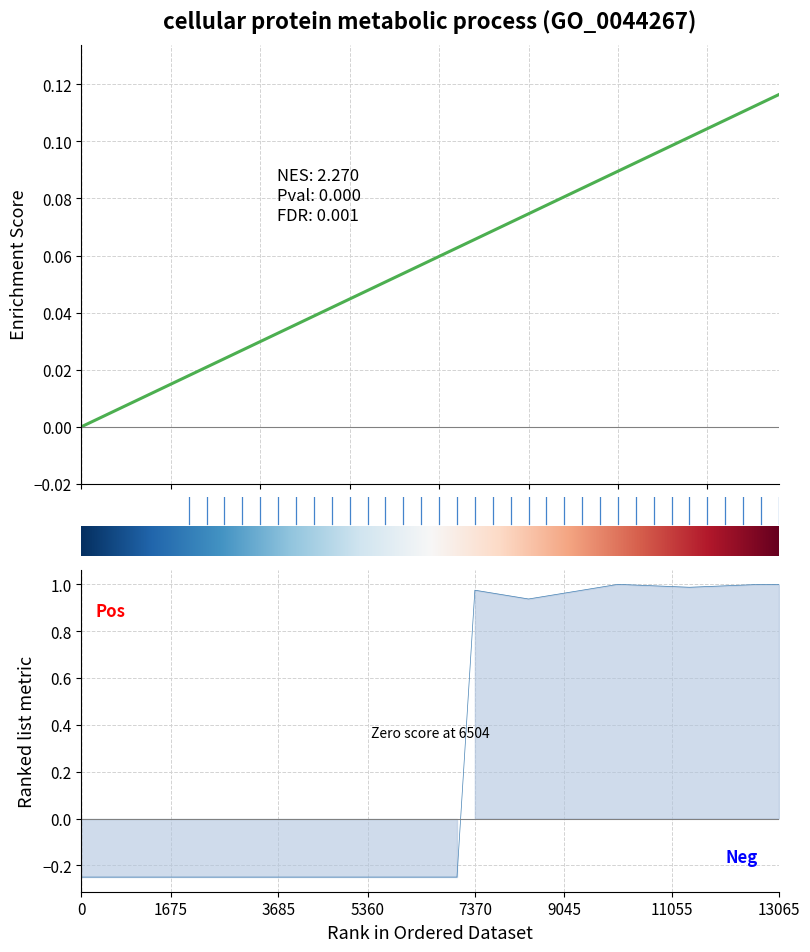

What is the difference between the maximum and minimum values in the col_1 series?

1.2